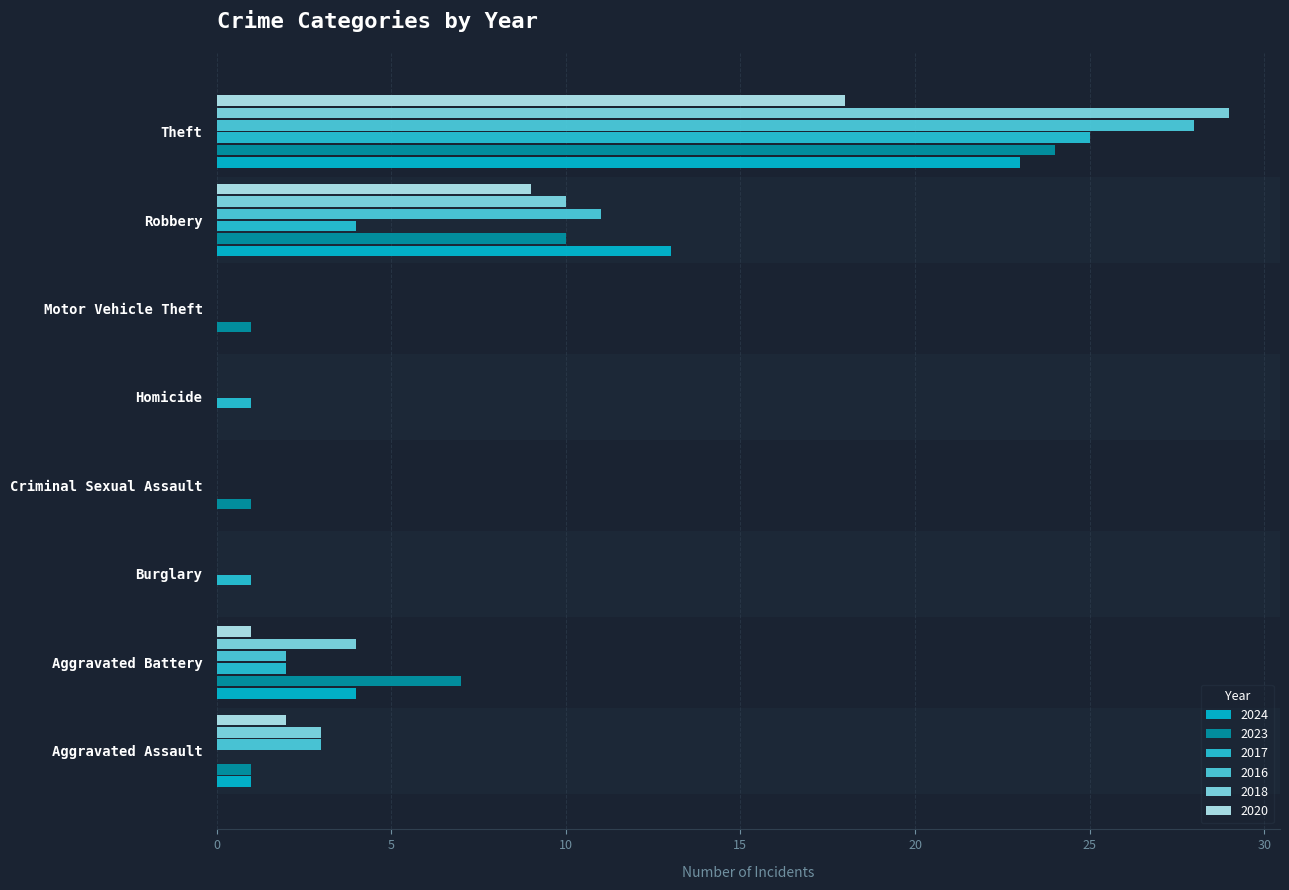

Where does the 2017 series first go above 1?

Aggravated Battery